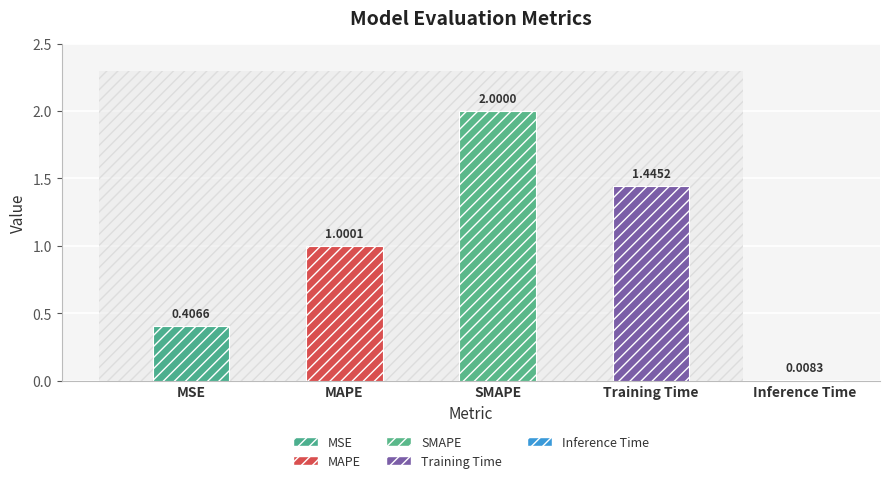

What is the label of the 1st bar from the left?

MSE